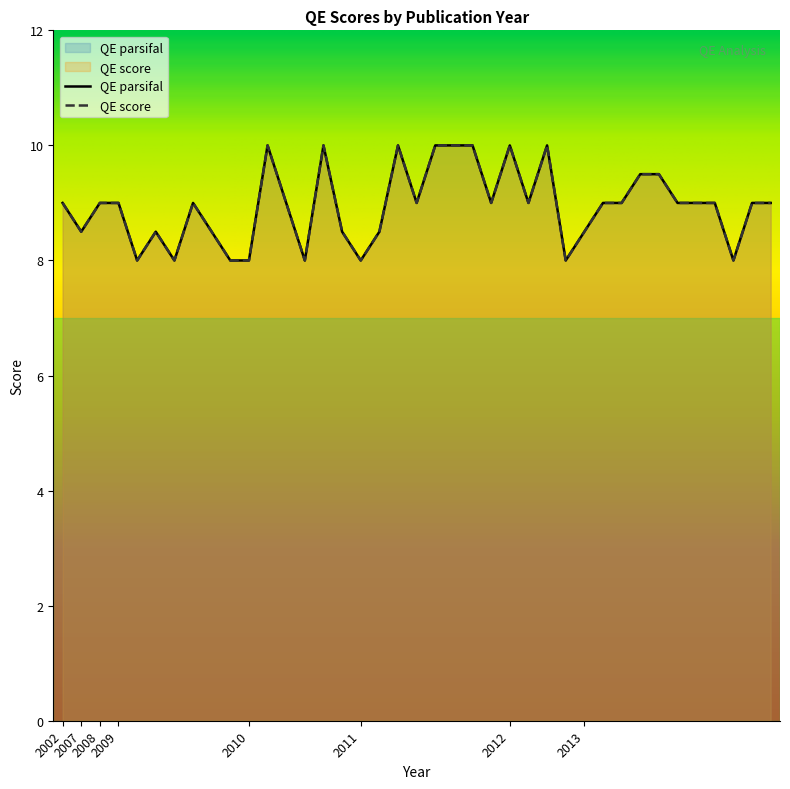

Which series changed the most between 2002 and 2013?

QE parsifal